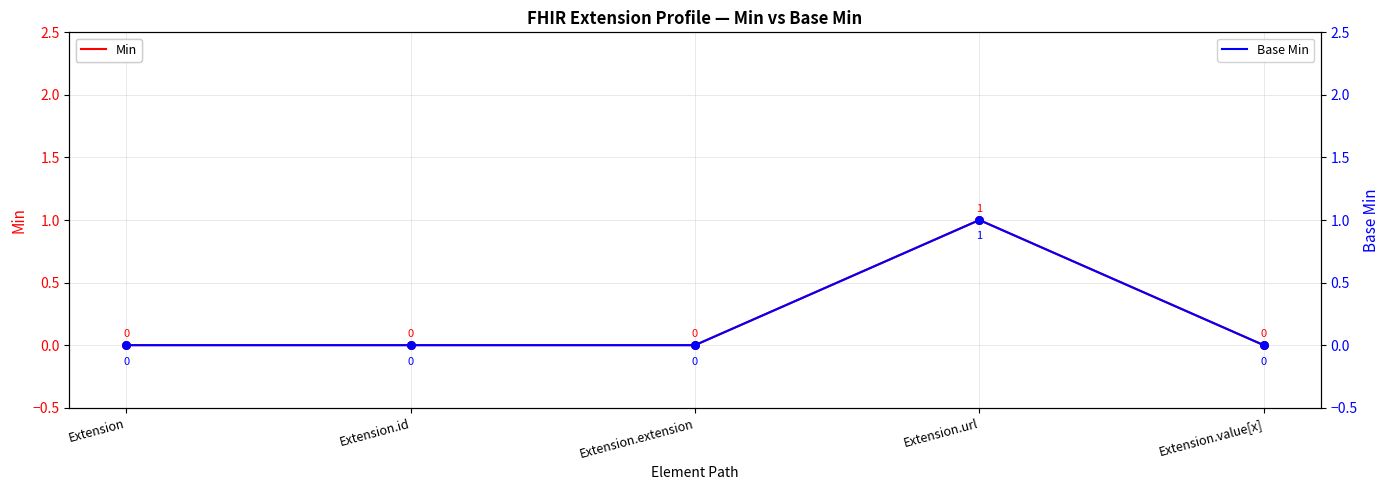

Which series has the largest Y range (max minus min)?

Min